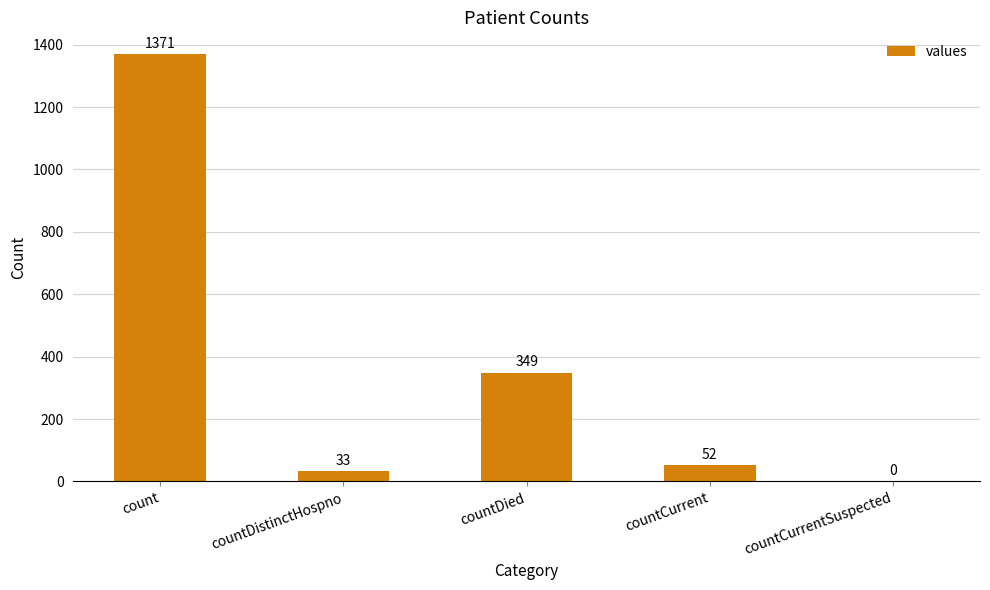

What is the sum of all values?

1805